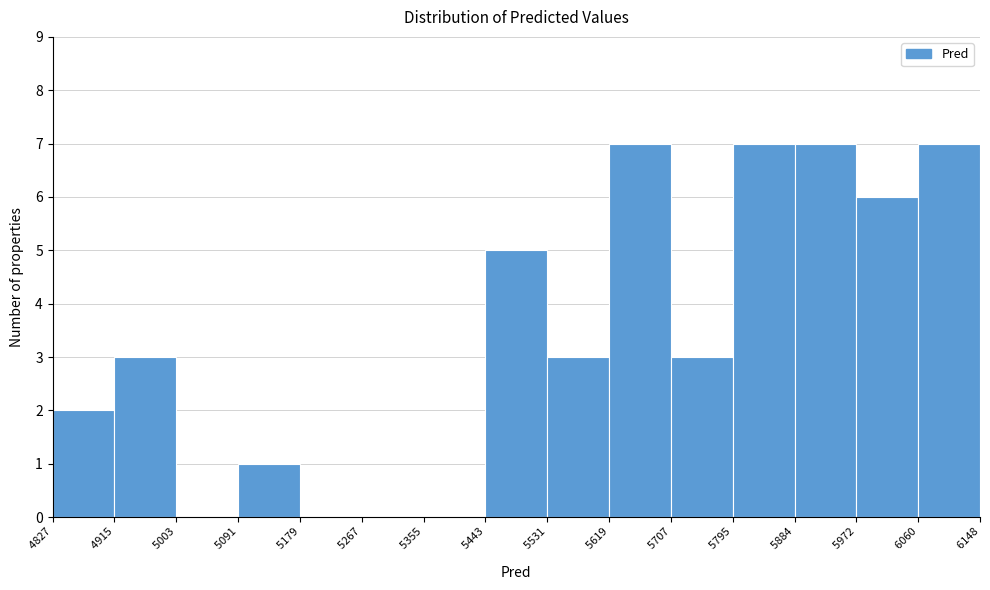

Reading left to right, list every bar in this chart as the range it spans on the x-axis followed by its height. The values are not printed on the chart, so give them approximately, as read against the axis.

4827 to 4915: 2
4915 to 5003: 3
5003 to 5091: 0
5091 to 5179: 1
5179 to 5267: 0
5267 to 5355: 0
5355 to 5443: 0
5443 to 5531: 5
5531 to 5619: 3
5619 to 5707: 7
5707 to 5795: 3
5795 to 5884: 7
5884 to 5972: 7
5972 to 6060: 6
6060 to 6148: 7